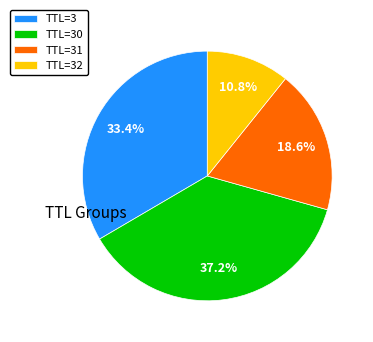

Does TTL=31 represent more than half of the total?

No